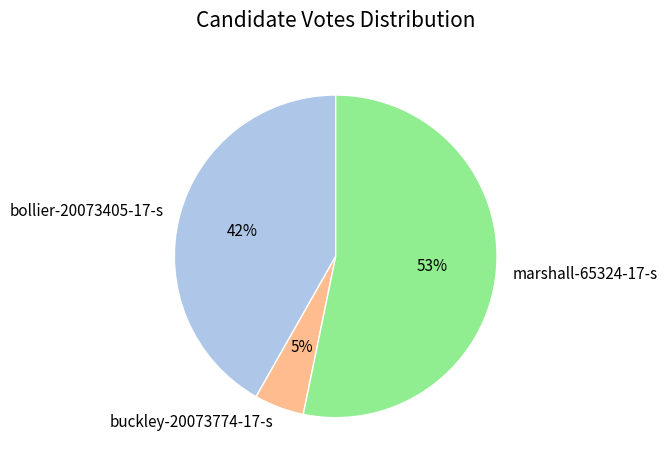

To the nearest percent, what is the combined percentage of buckley-20073774-17-s and marshall-65324-17-s?

58%